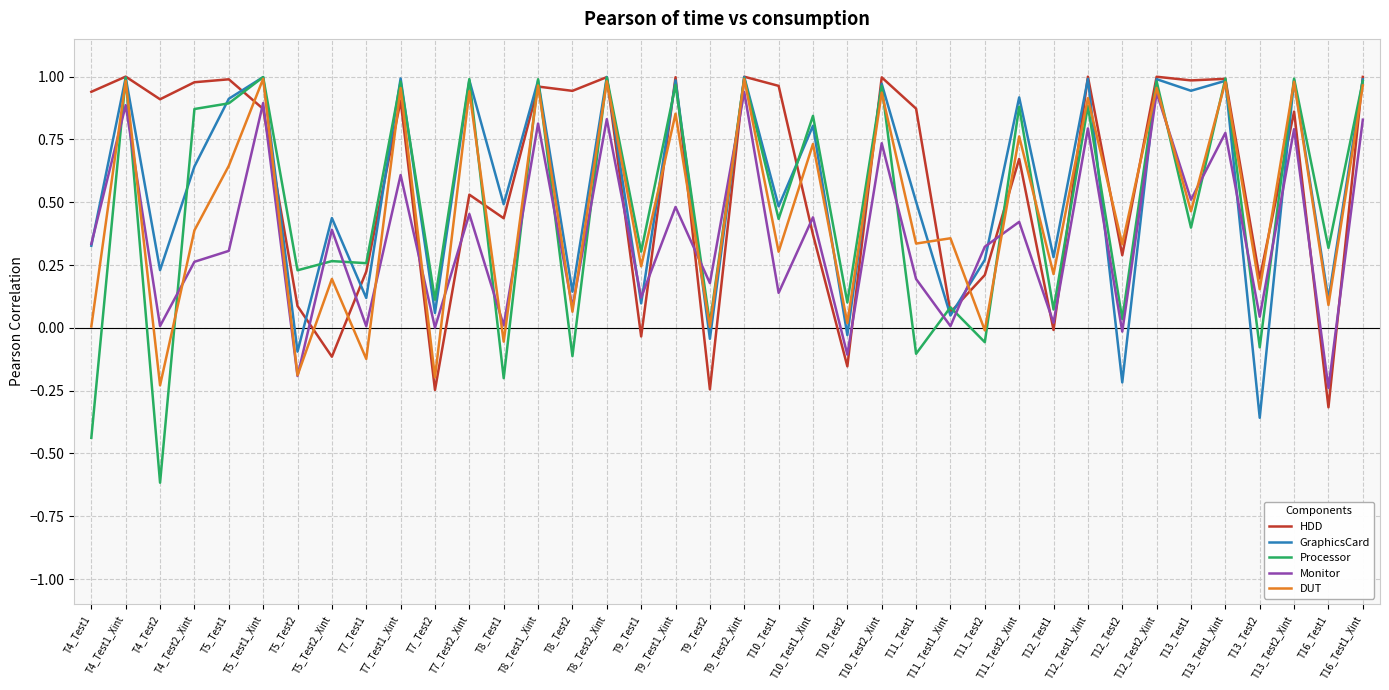

What is the minimum value shown in the chart?

-0.6